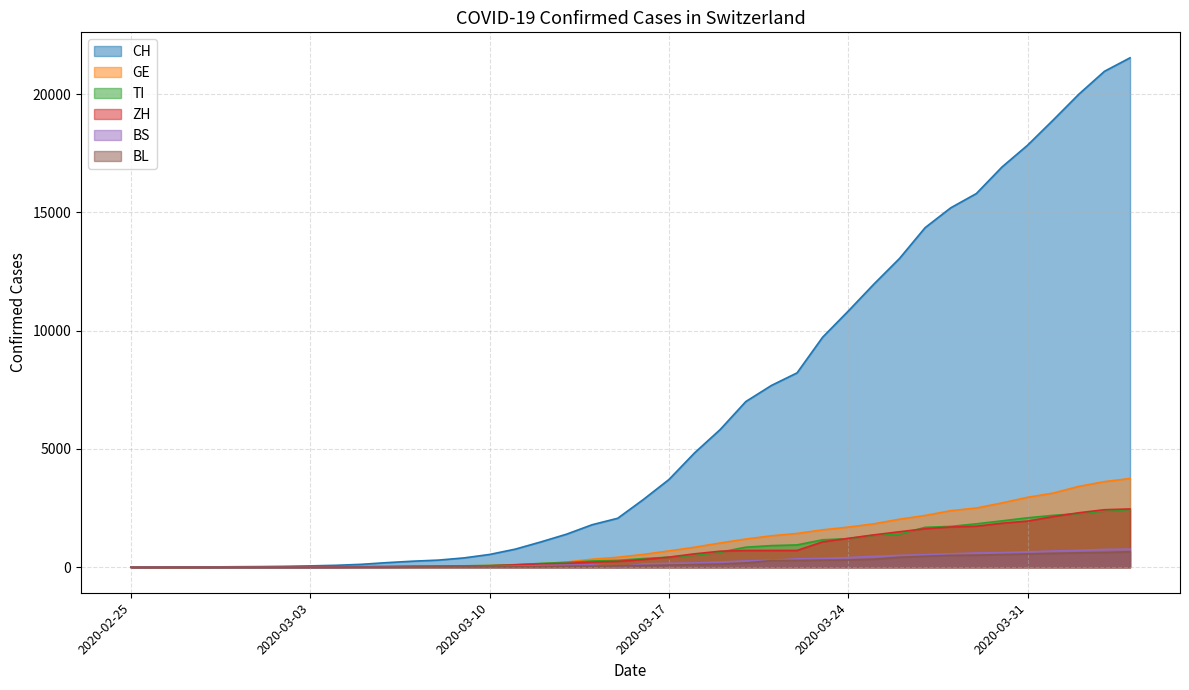

What is the maximum value shown in the chart?

21536